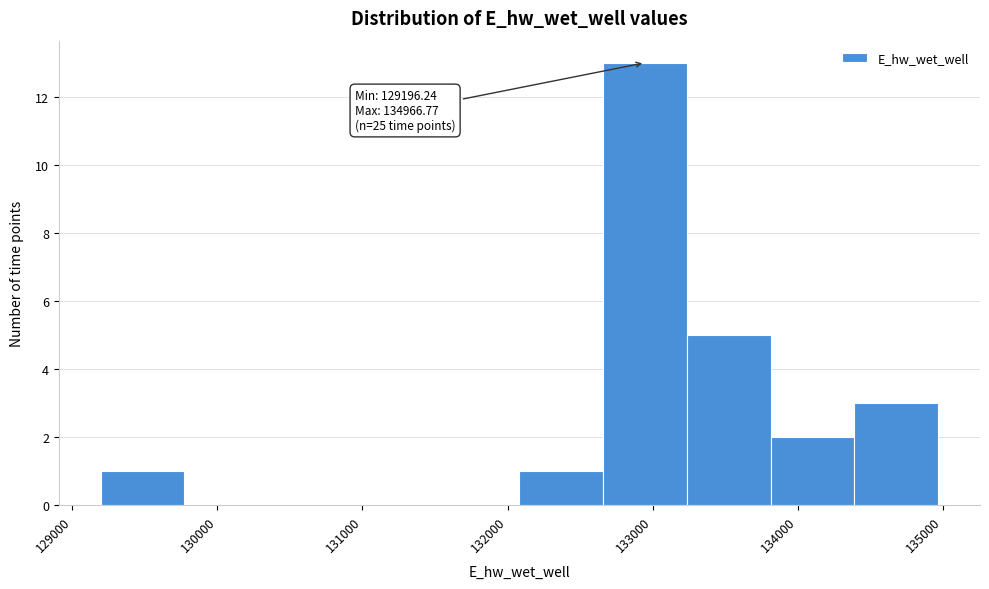

Over which range of the x-axis is the bar tallest?

132700 to 133200